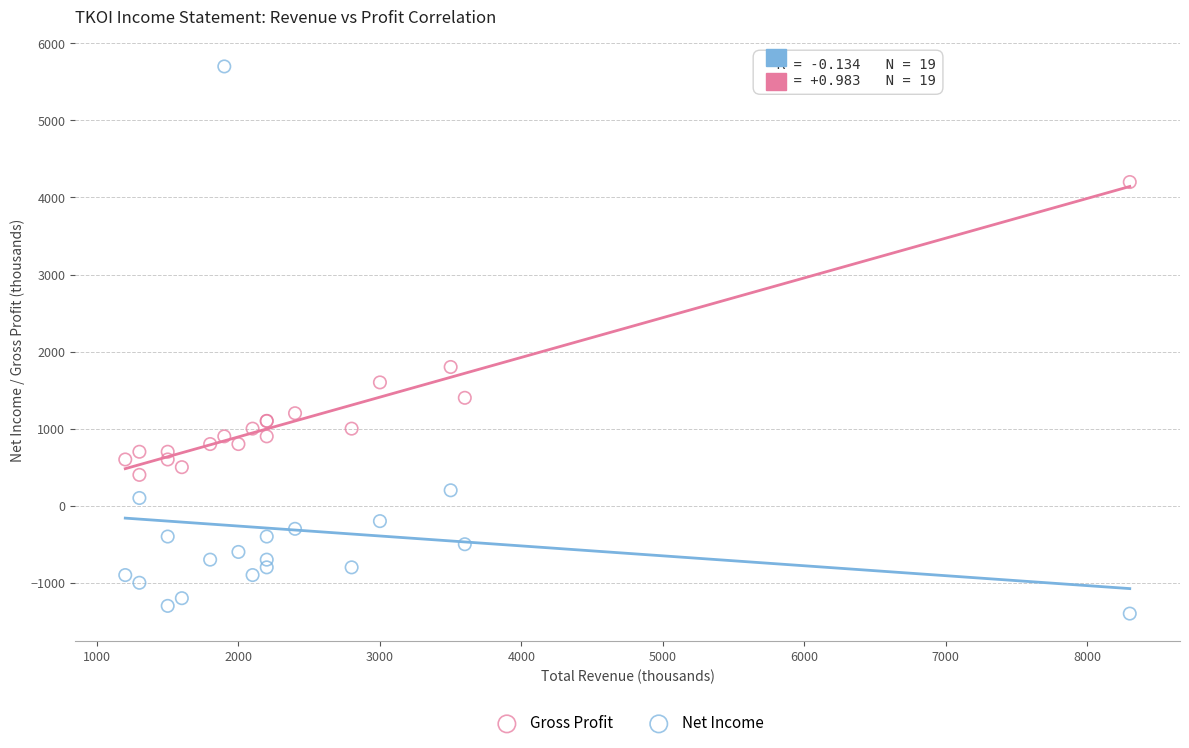

In the Gross Profit series, what Y value is closest to 2300?

1800